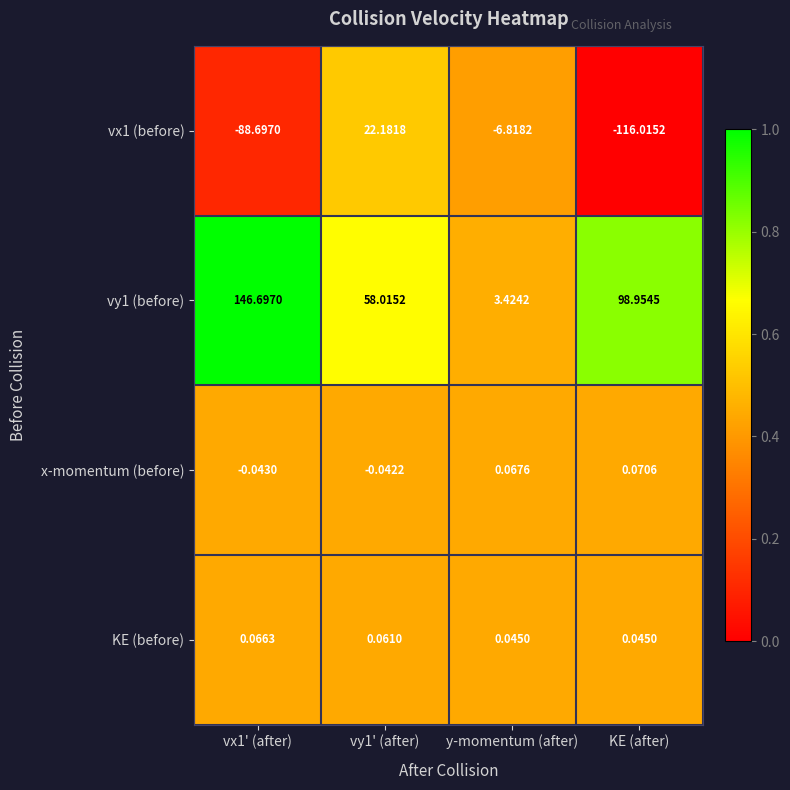

Is the value of x-momentum (before) at vy1' (after) greater than the value of vx1 (before) at y-momentum (after)?

Yes